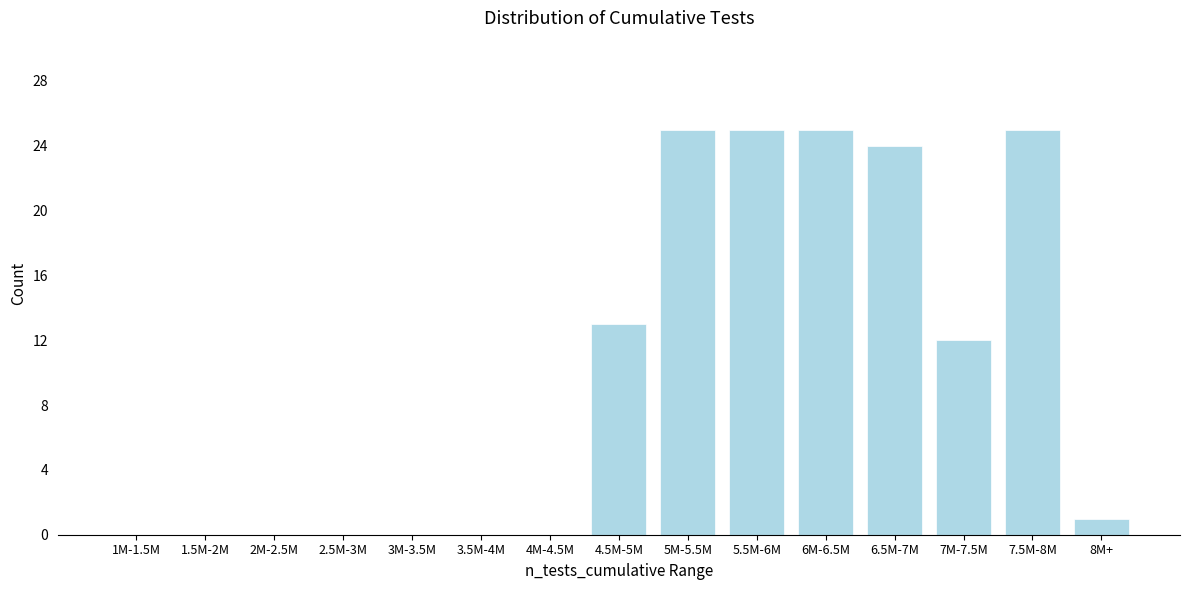

Reading left to right, what are all the values shown in this chart?

1M-1.5M=0	1.5M-2M=0	2M-2.5M=0	2.5M-3M=0	3M-3.5M=0	3.5M-4M=0	4M-4.5M=0	4.5M-5M=13	5M-5.5M=25	5.5M-6M=25	6M-6.5M=25	6.5M-7M=24	7M-7.5M=12	7.5M-8M=25	8M+=1